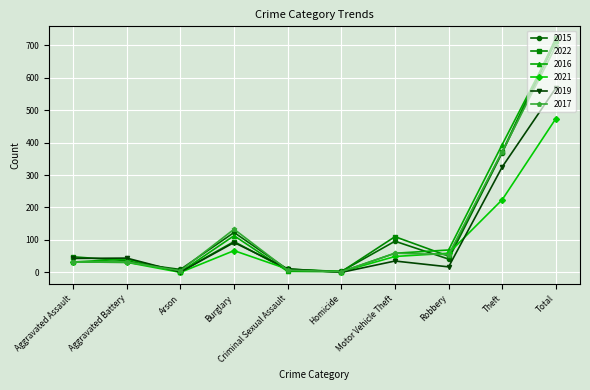

What is the label of the 8th point from the right?

Arson